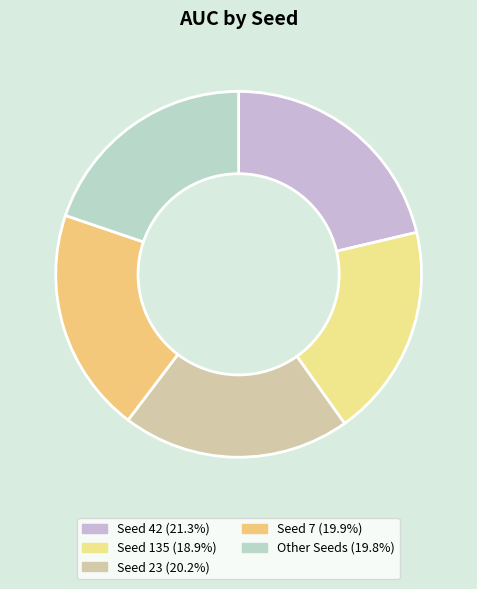

How many segments does this pie chart have?

5